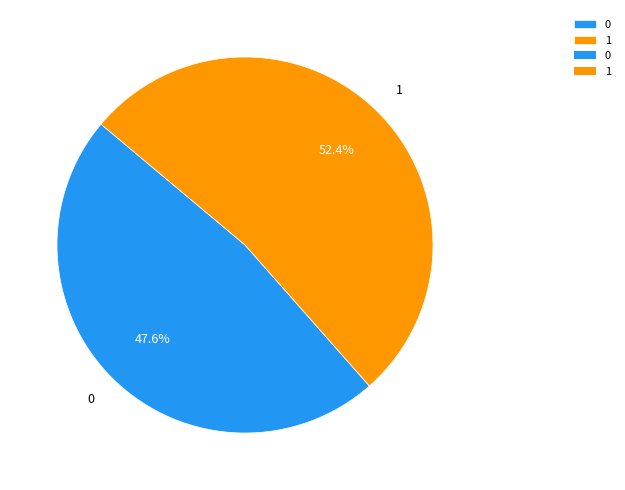

Does 0 represent more than half of the total?

No